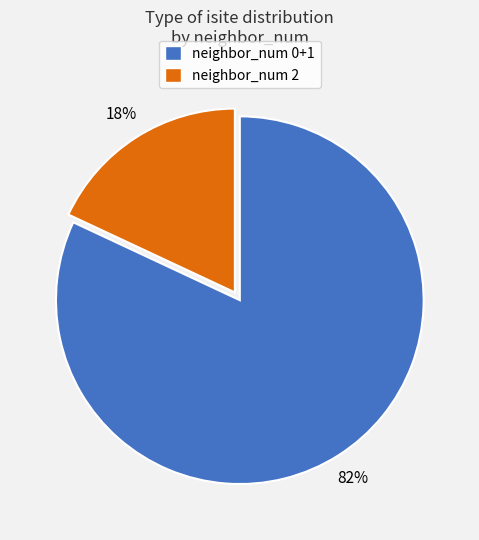

Is there any slice that represents more than half of the pie?

Yes